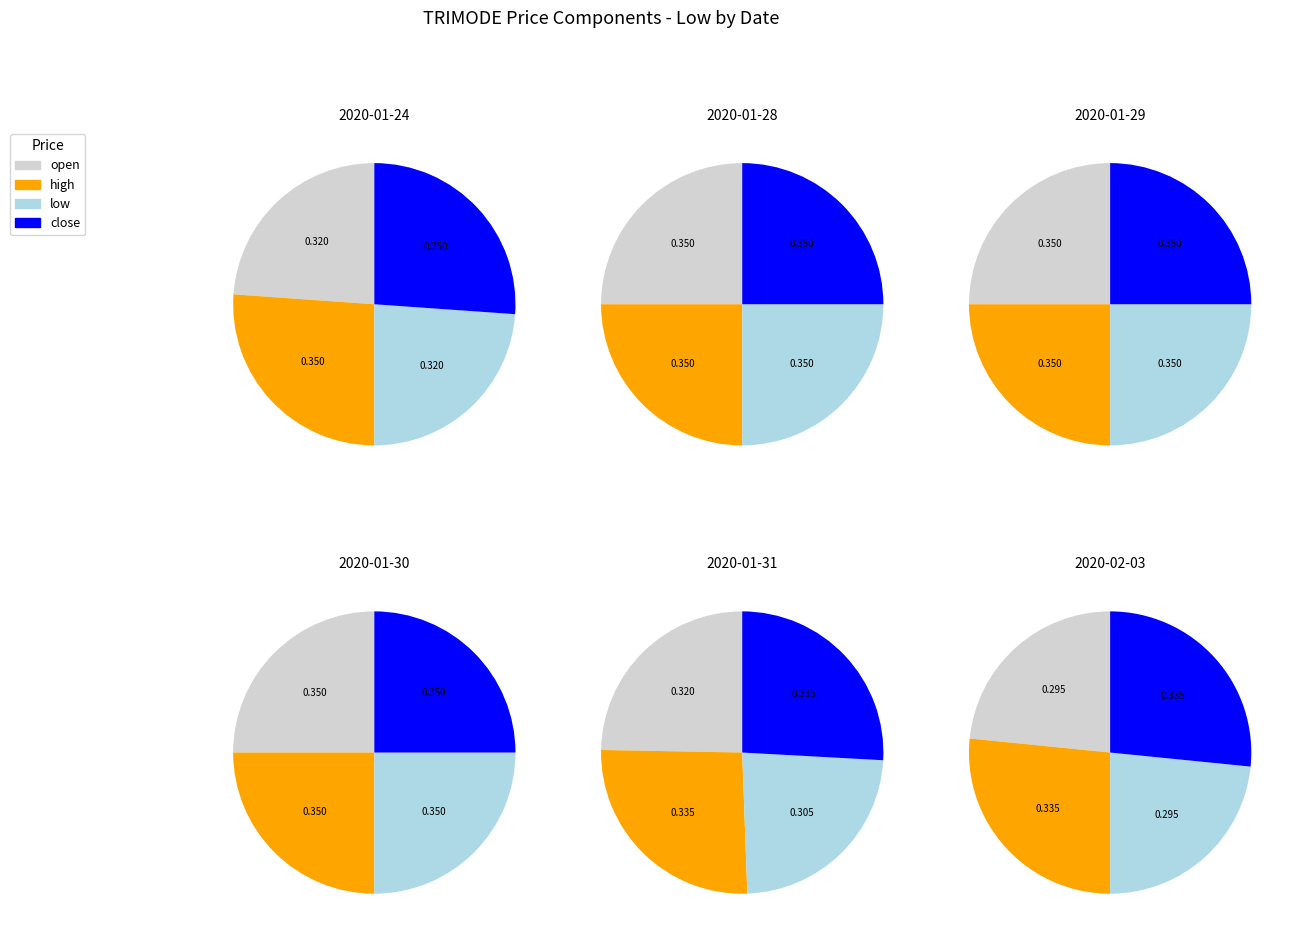

True or false: 2020-01-31 accounts for 1% of the total.

False